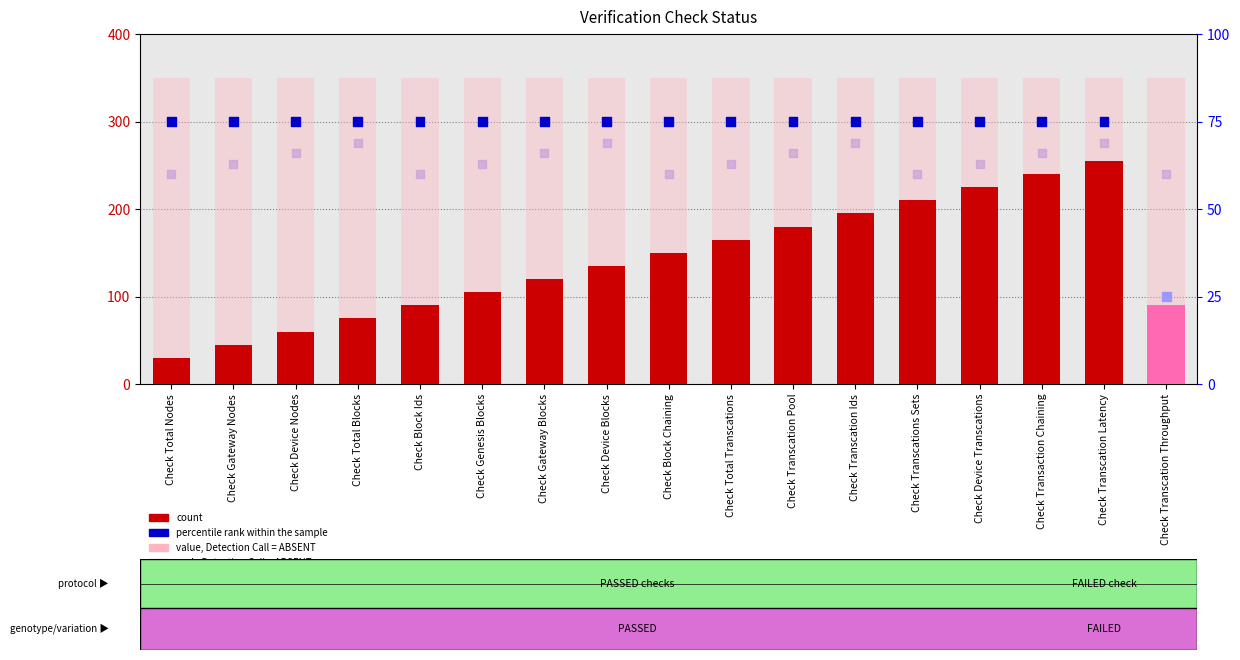

Which series reaches the minimum Y coordinate?

percentile rank within the sample